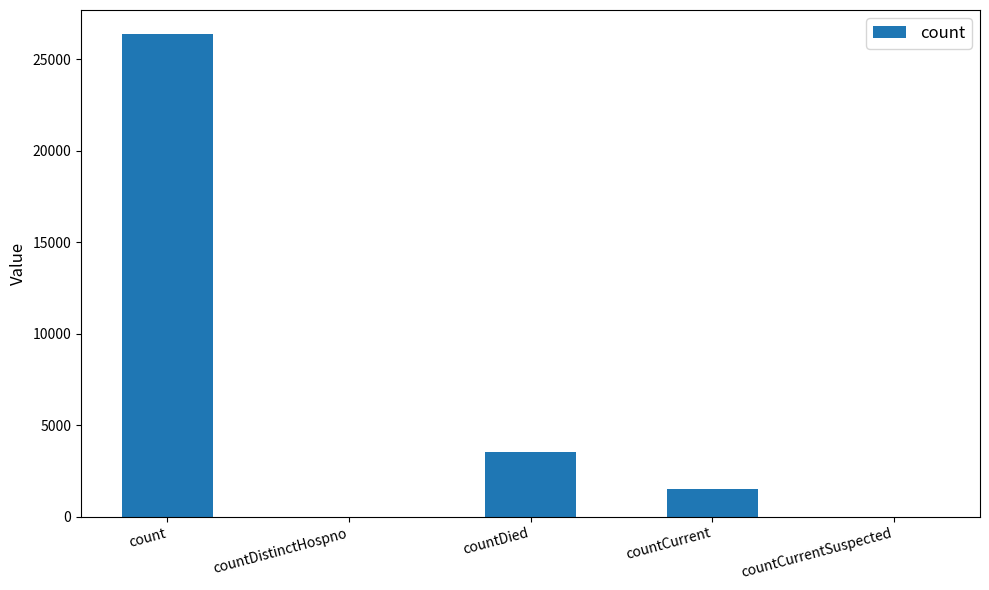

What is the maximum value shown in the chart?

26382